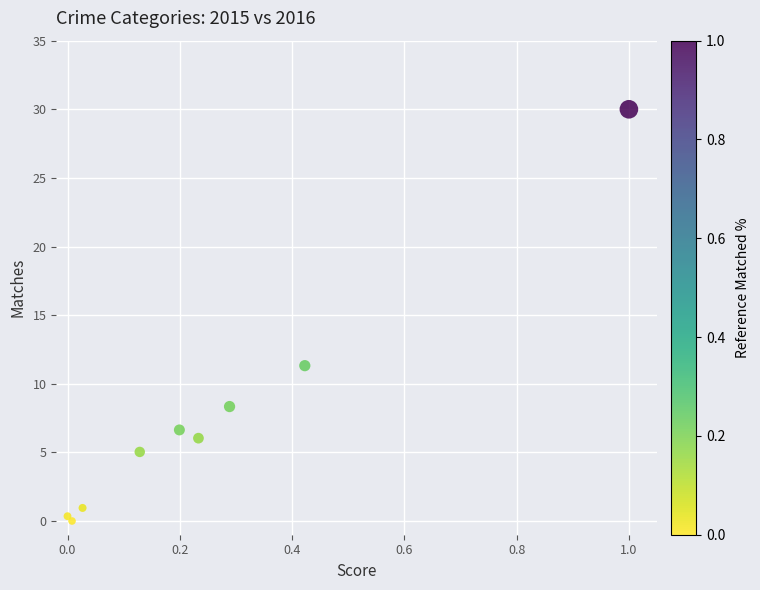

What Y value in the scatter plot is closest to 15?

11.3